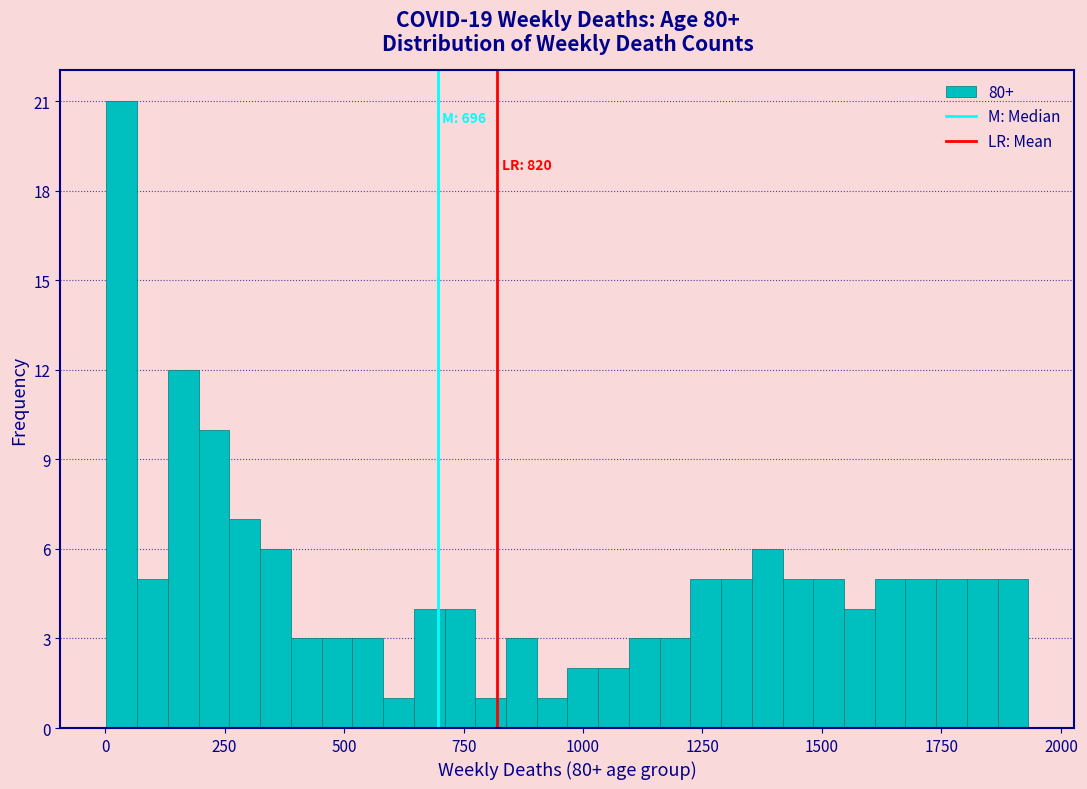

Read against the x-axis, roughly where is the centre of the tallest bar?

50